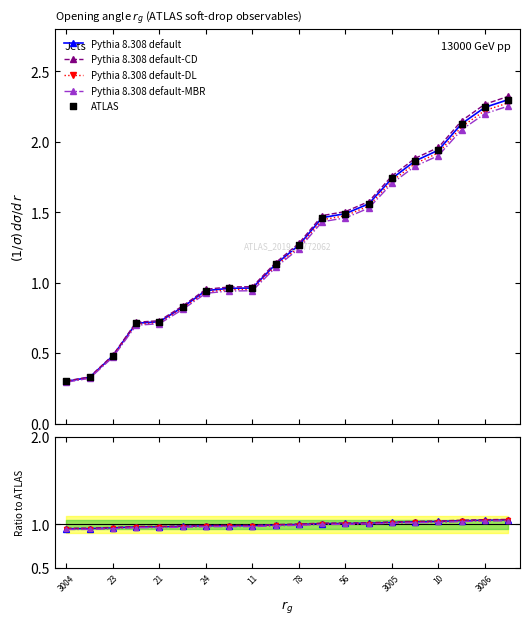

At which category is the sum across all series the highest?

19